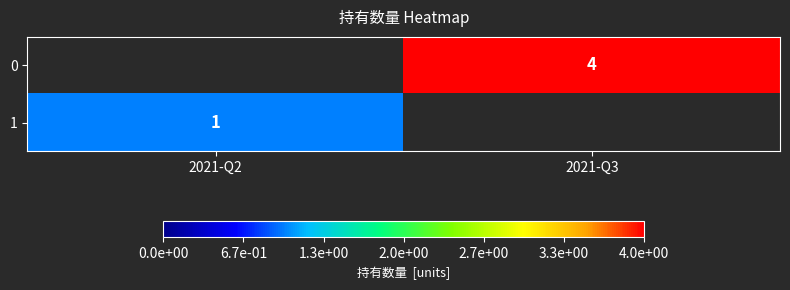

Is it true that 1 equals 2 at 2021-Q2?

False